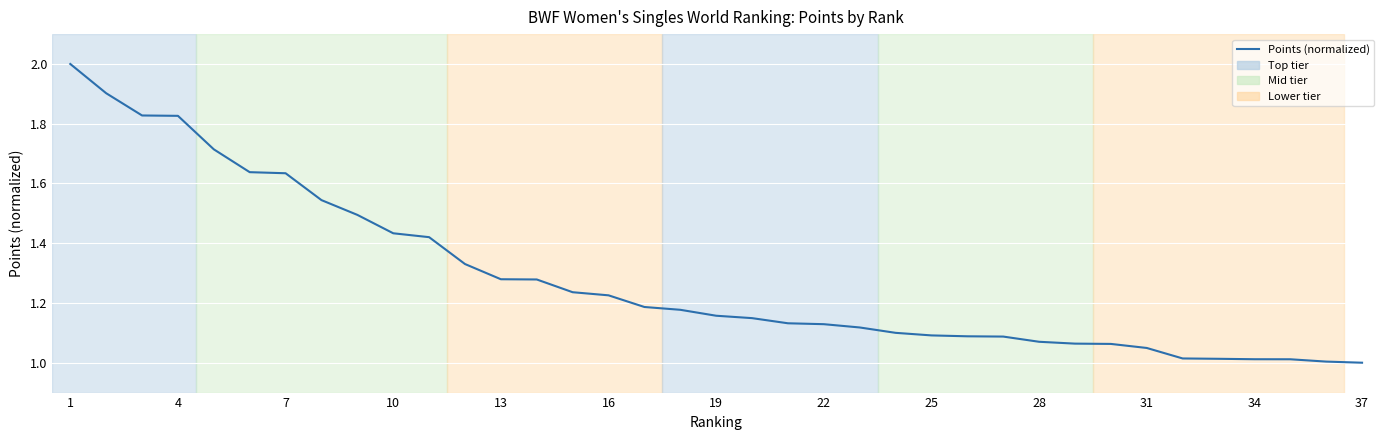

What is the maximum value shown in the chart?

2.0